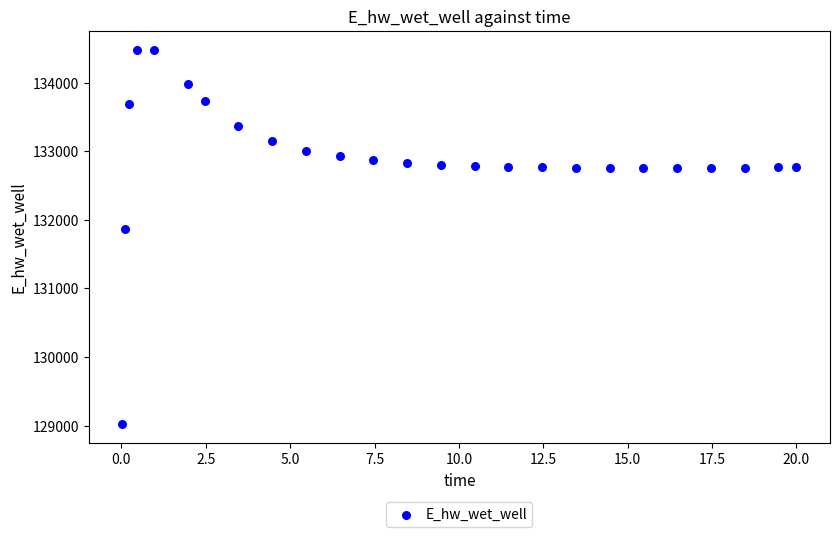

What is the range of X values (max minus min)?

20.0